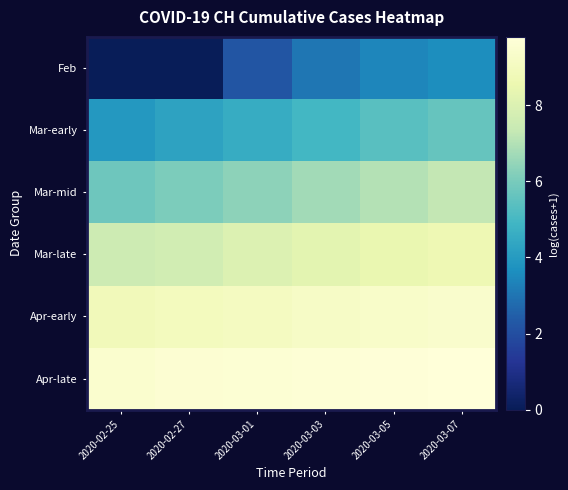

Which series has the largest total across all categories?

Apr-late